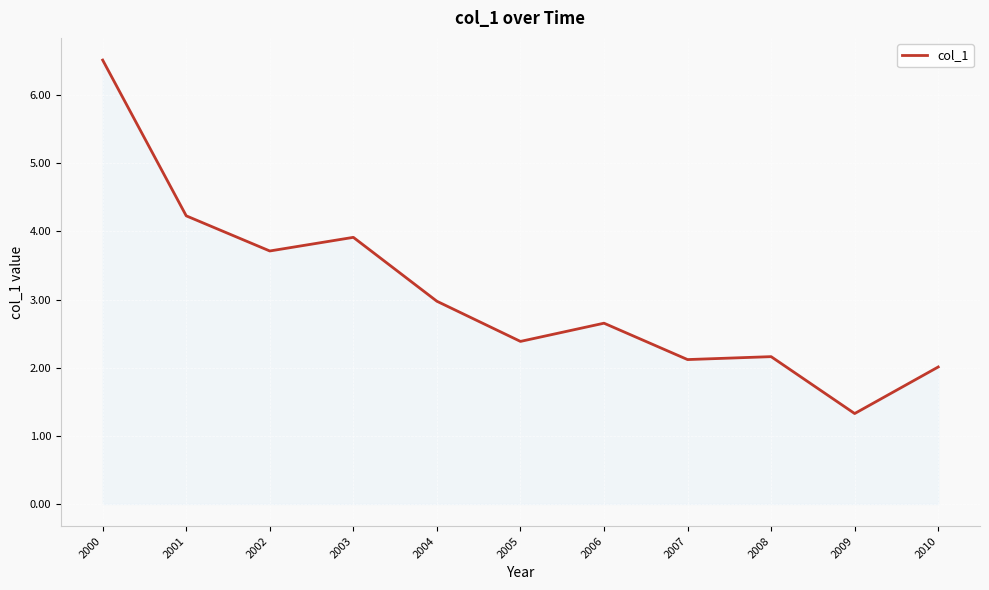

What is the greatest value displayed?

6.5